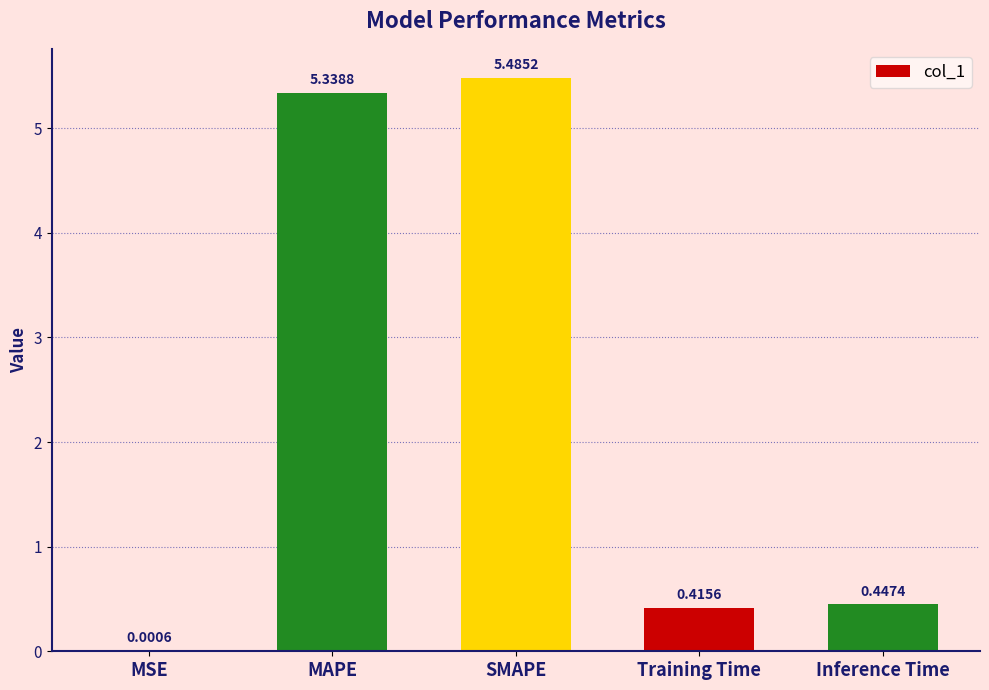

Which has a higher value, Inference Time or SMAPE?

SMAPE